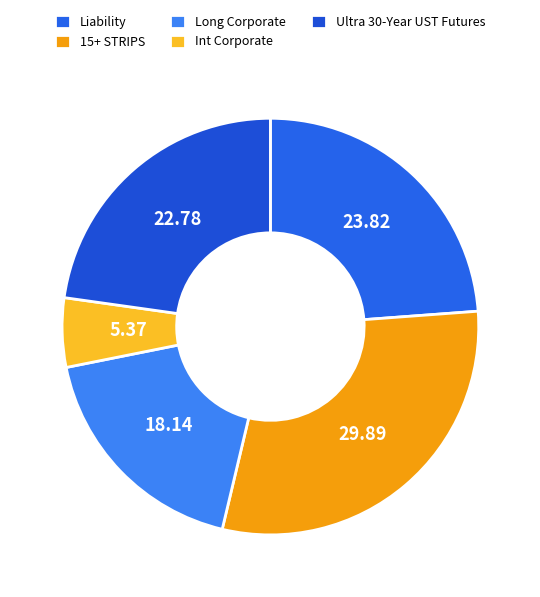

Which slice is the smallest?

Int Corporate